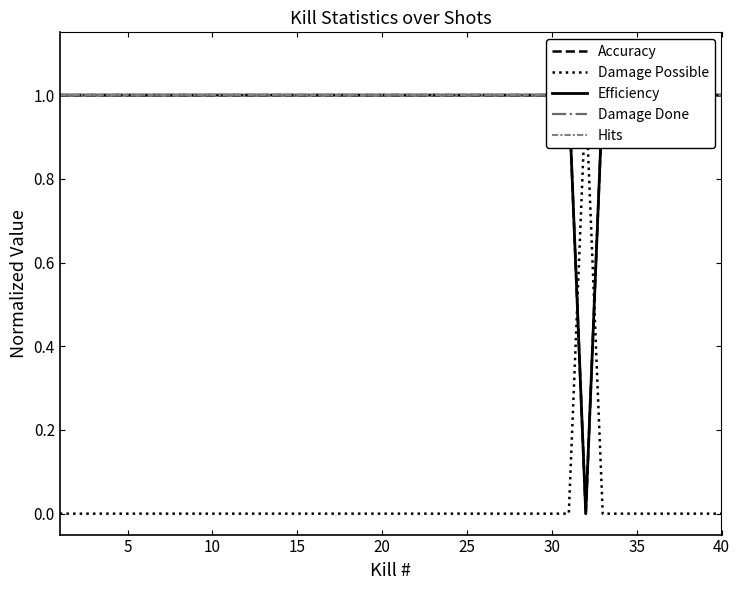

How many lines are shown in the chart?

5